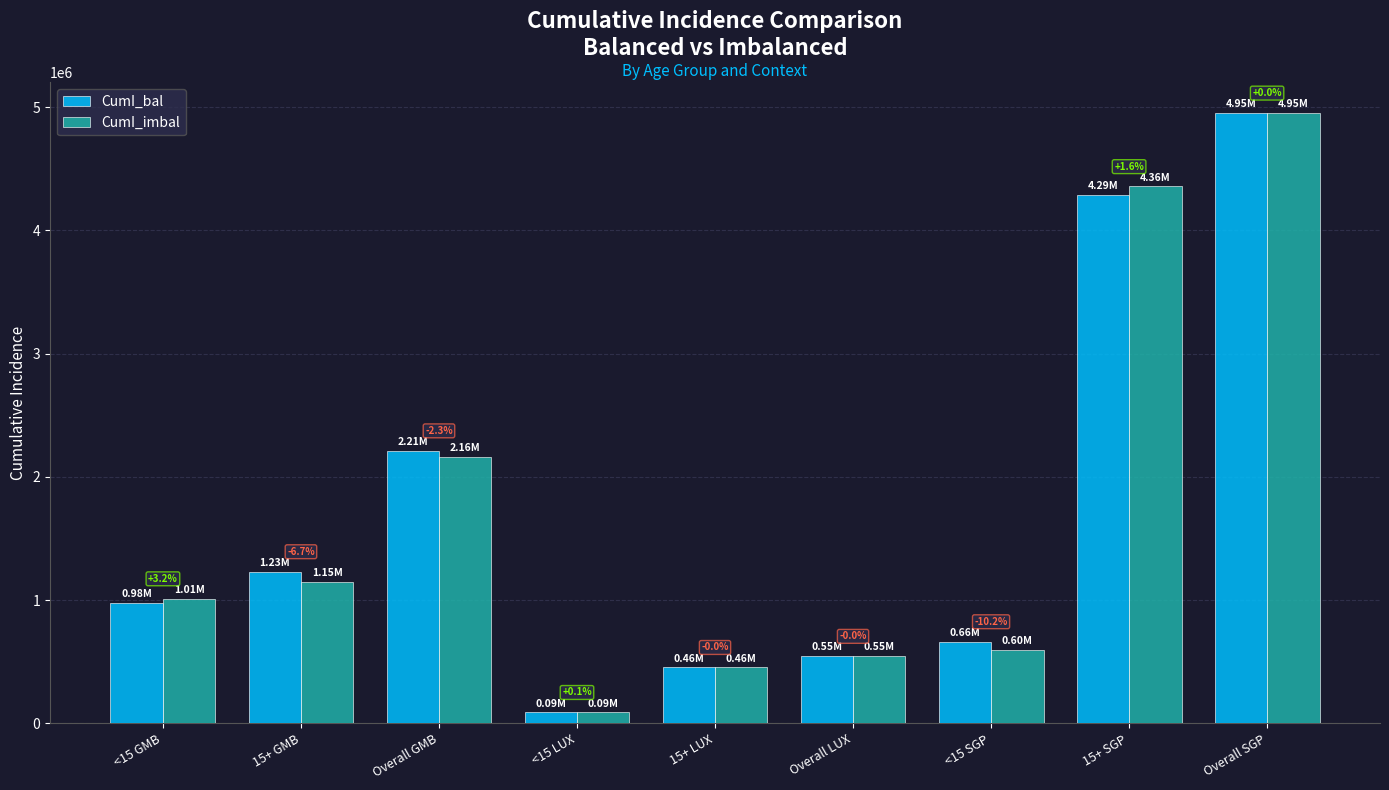

Reading left to right, what are all the values shown in this chart?

CumI_bal: 980550.1	1232044.0	2212594.2	90149.9	455366.6	545516.5	664050.1	4287581.1	4951631.2
CumI_imbal: 1012333.0	1150033.8	2162366.8	90196.7	455301.0	545497.7	596570.0	4355764.3	4952334.3